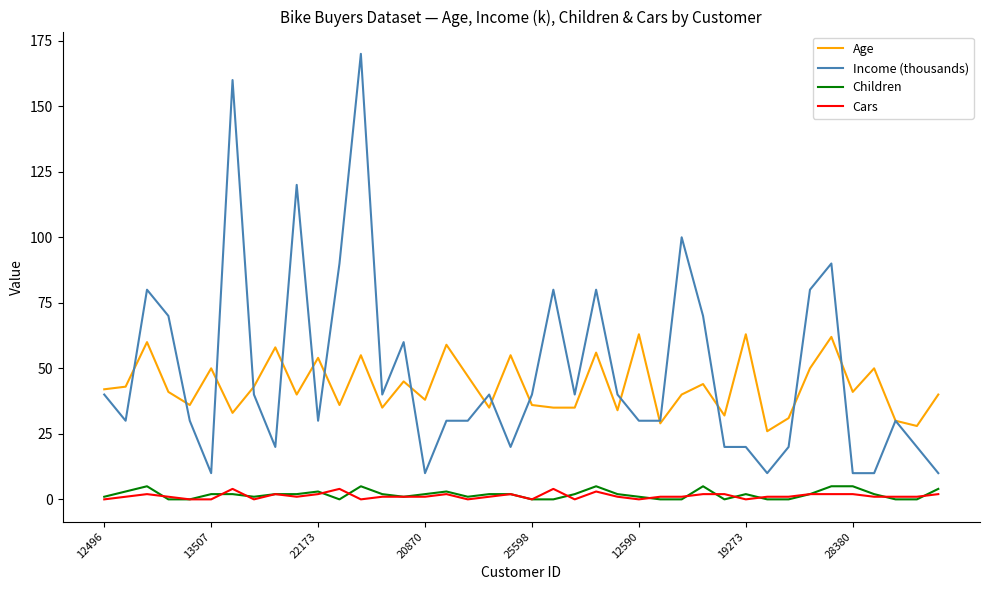

True or false: Children and Income (thousands) intersect in this chart.

False